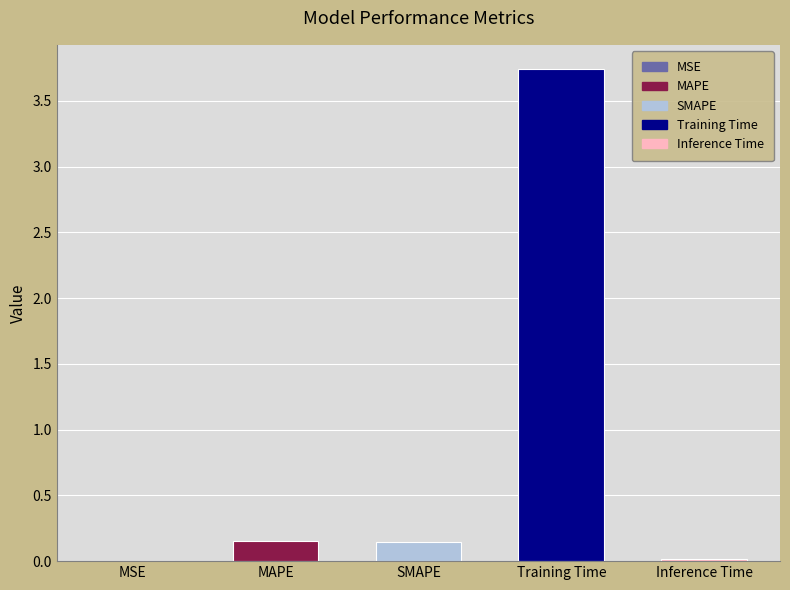

At which category does the chart reach its peak across all series?

Training Time